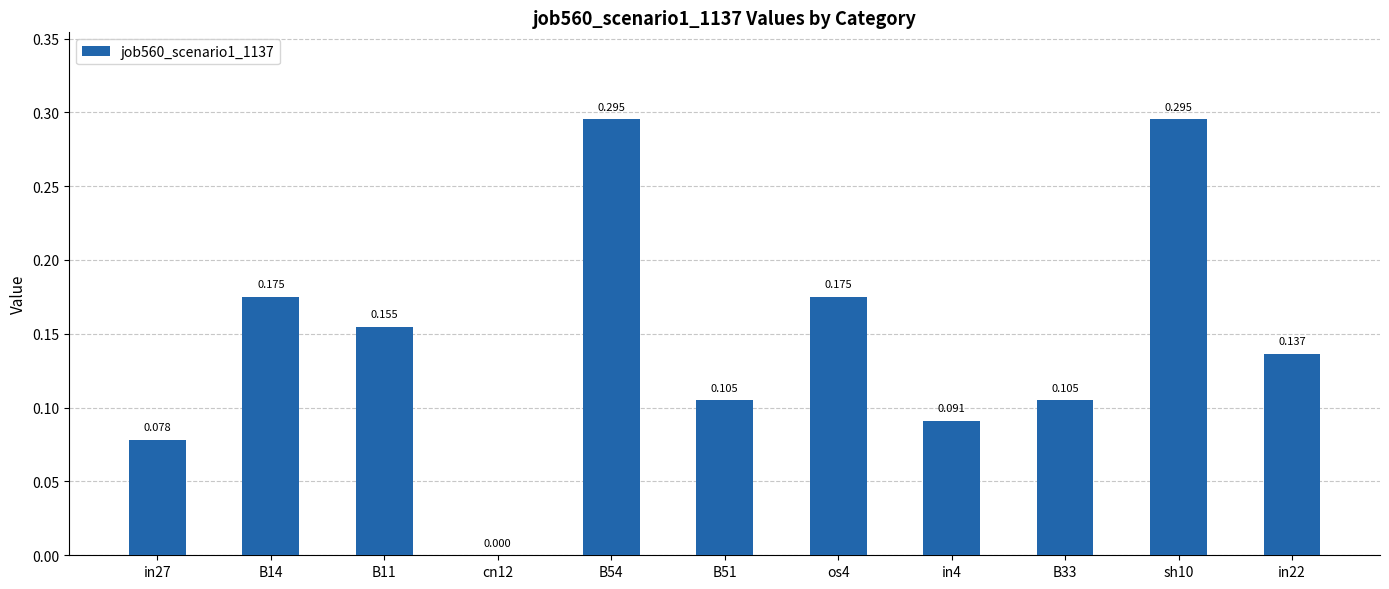

How many distinct data groups are displayed?

1